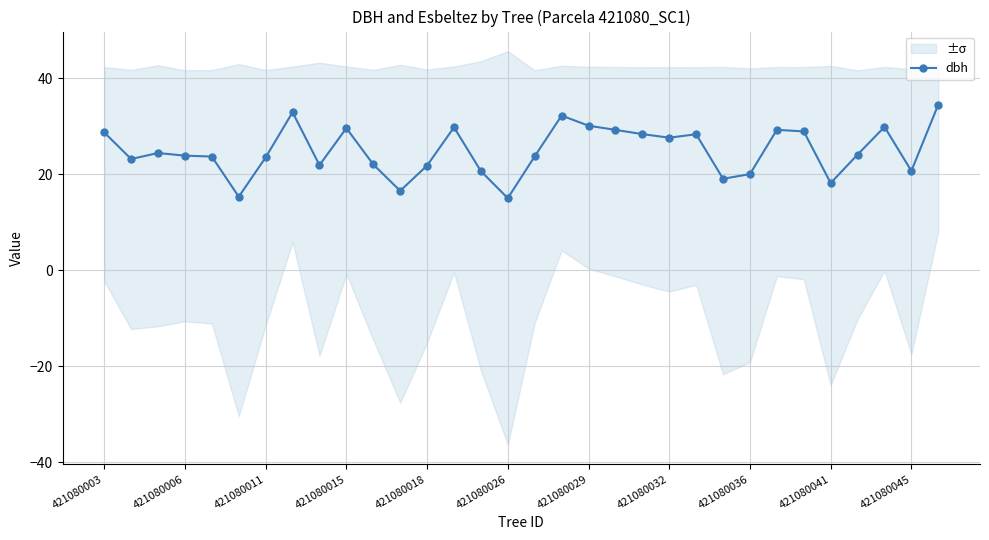

True or false: dbh has more than 2 points higher than both neighbors.

True